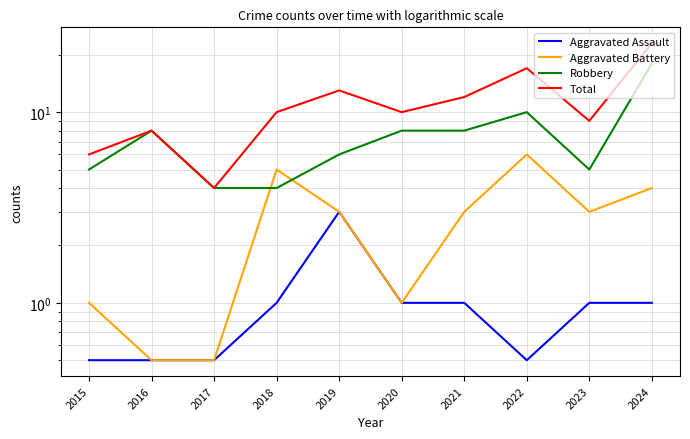

True or false: Robbery and Total intersect in this chart.

False